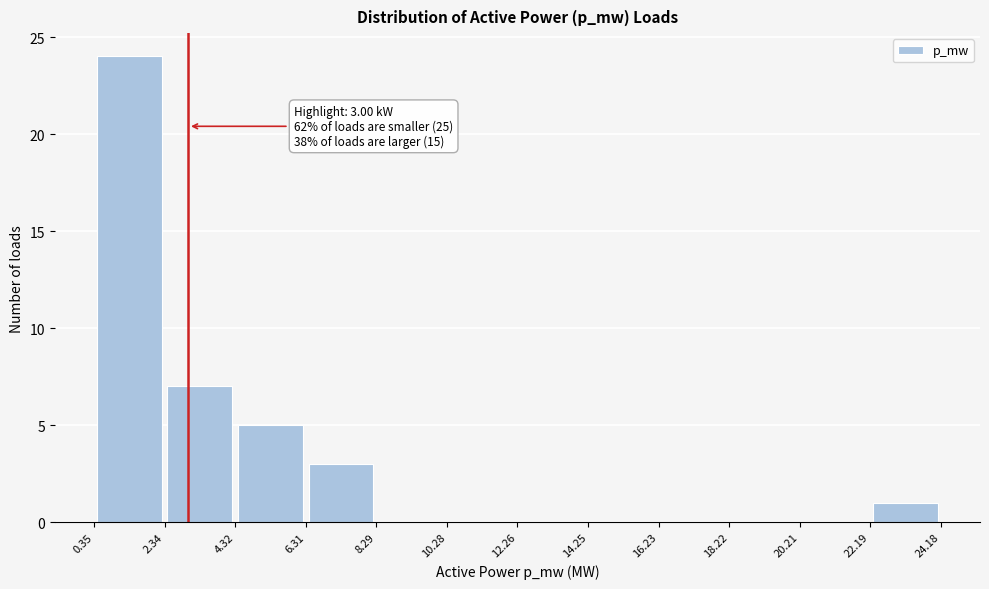

Over which range of the x-axis is the bar tallest?

0.35 to 2.34